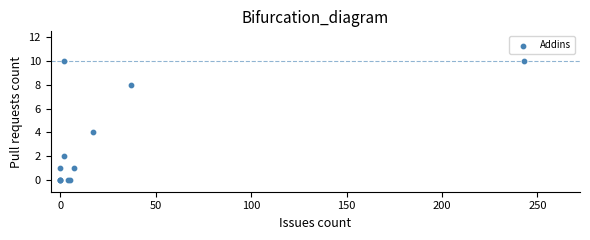

What Y value in the scatter plot is closest to 5?

4